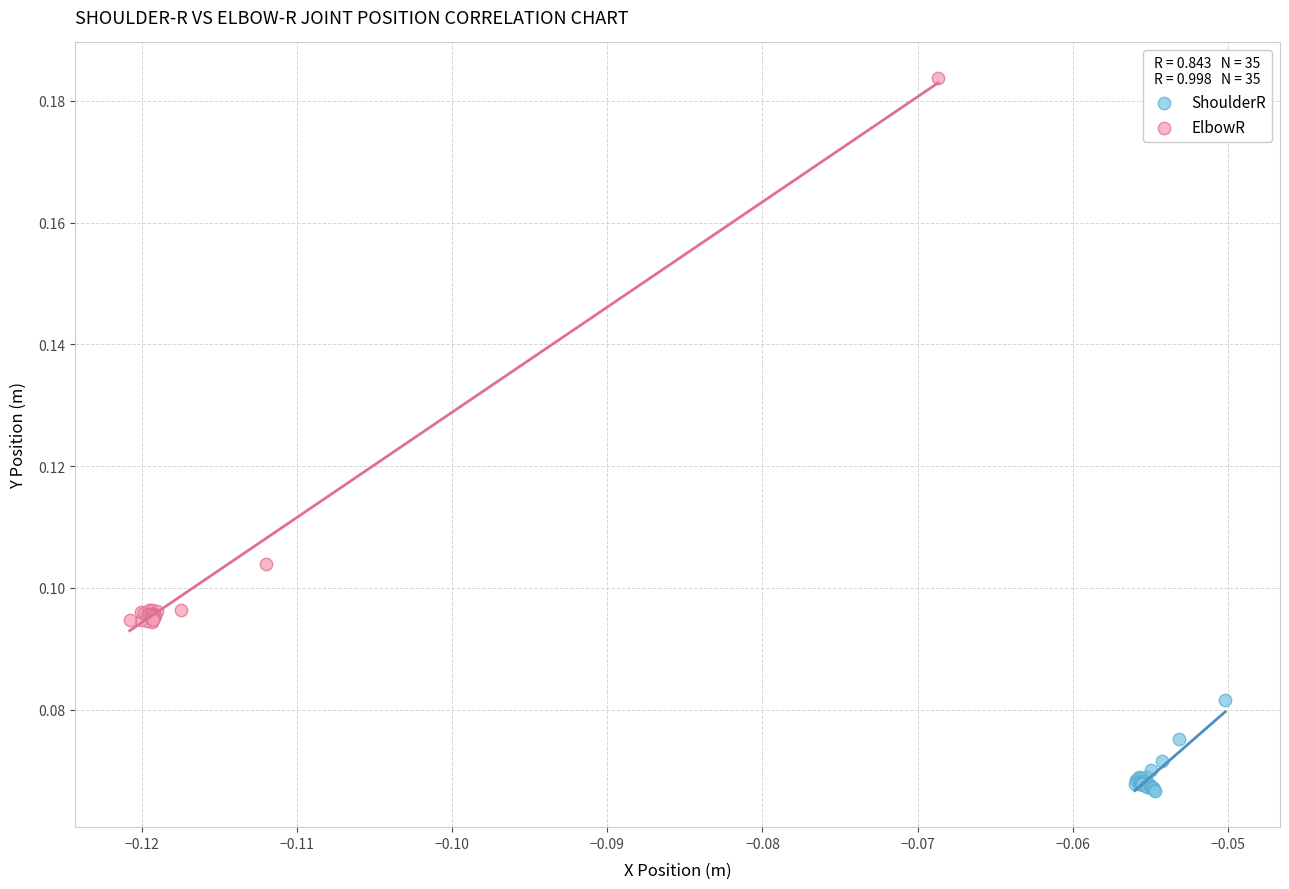

Which series has the largest Y range (max minus min)?

ElbowR